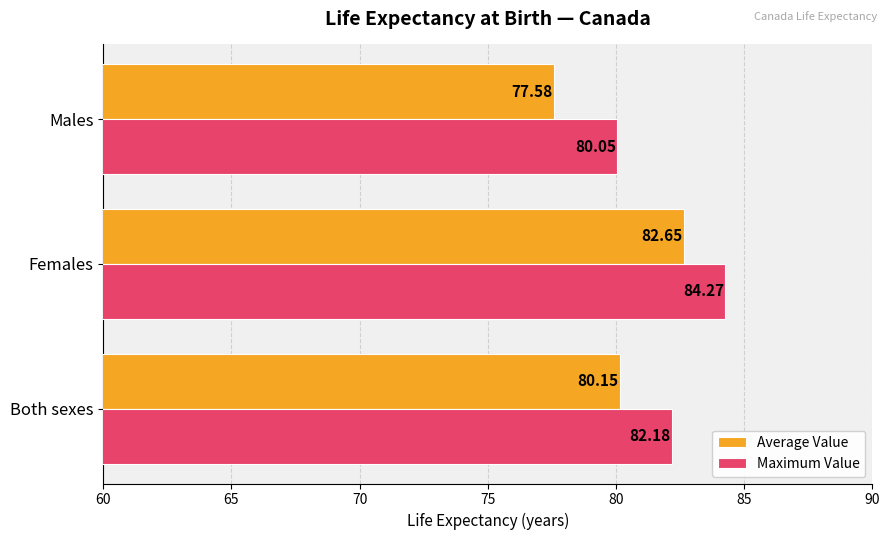

What is the smallest value displayed?

77.6